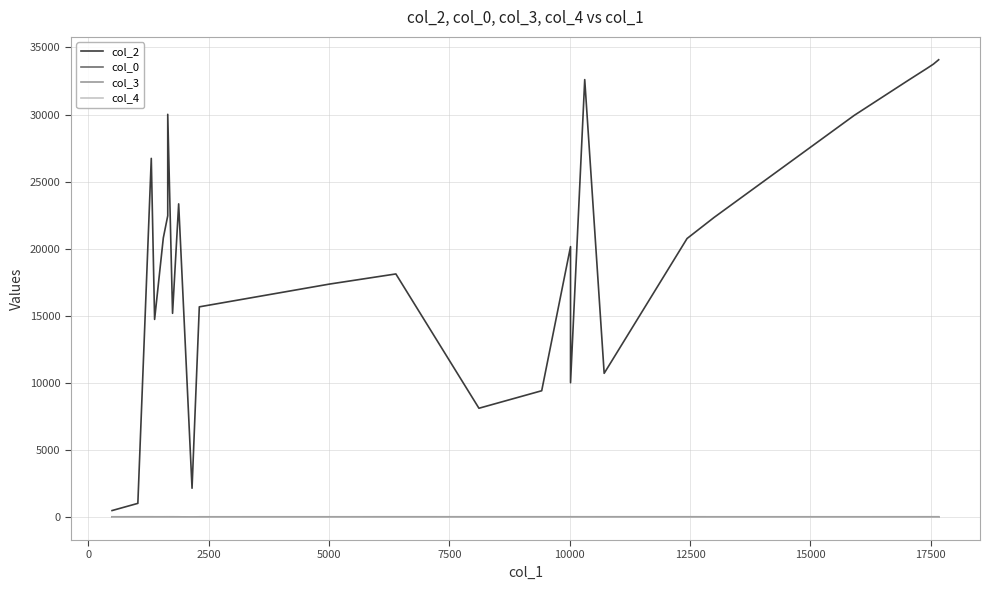

How many categories are shown in the chart?

26